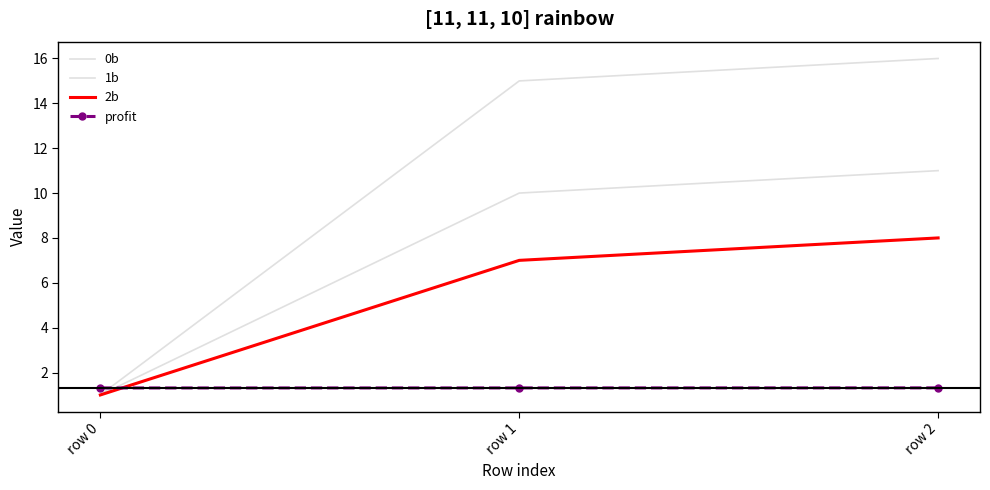

Rank the categories by 1b value from lowest to highest.

row 0, row 1, row 2